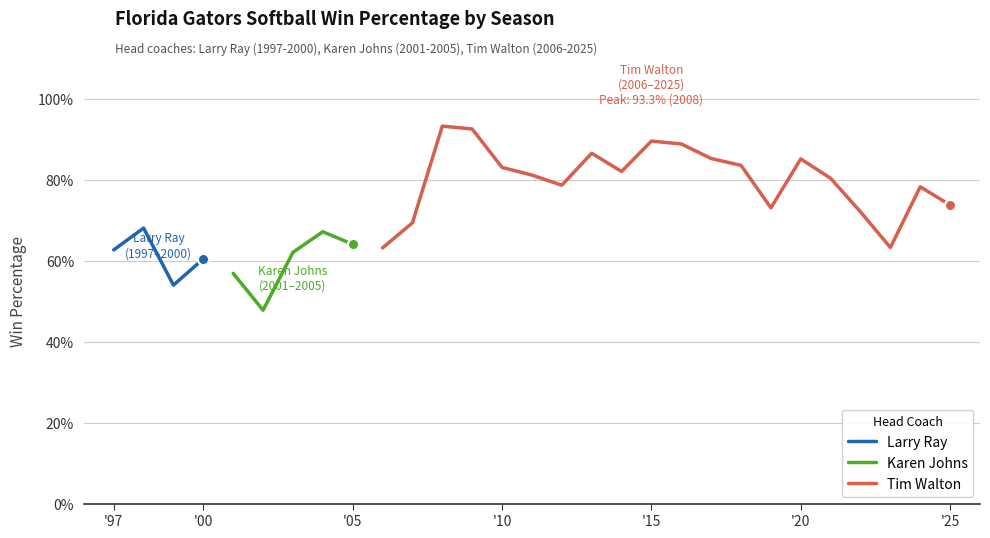

The chart shows a value of 0.2 at 2024. True or false?

False